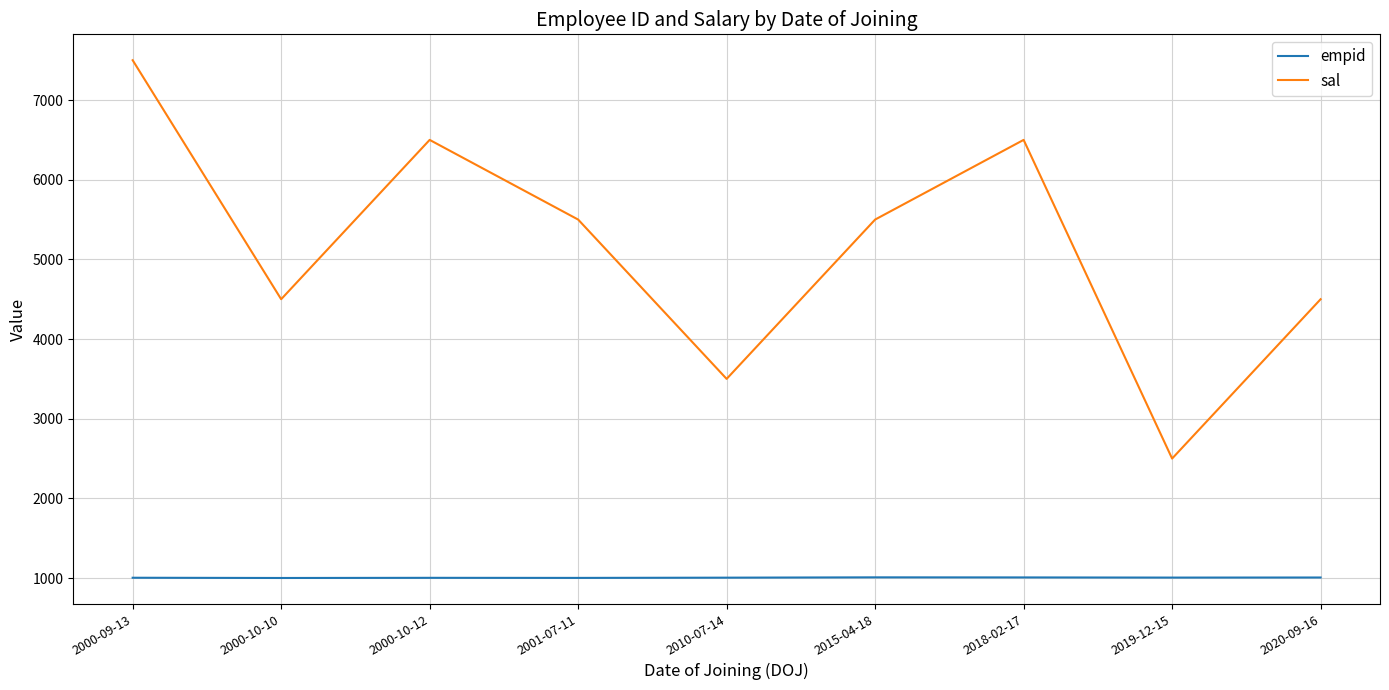

True or false: sal has a value of 4235 at 2018-02-17.

False